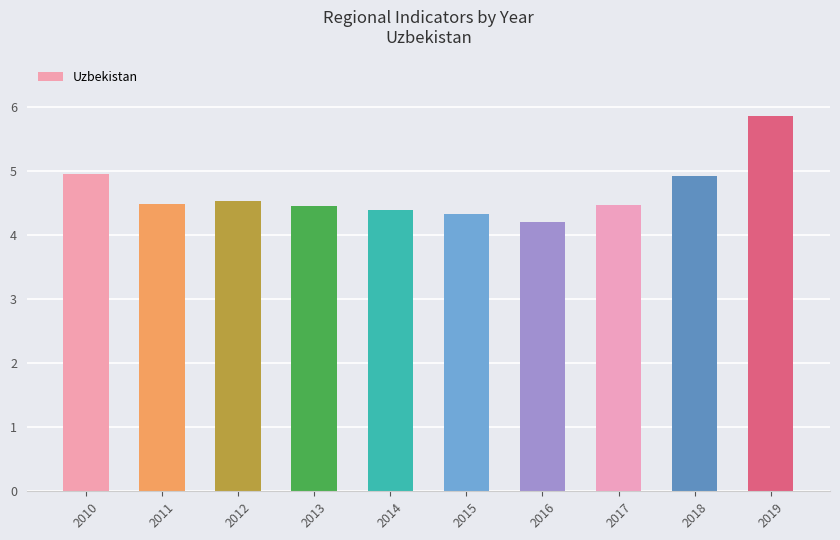

What is the difference between the maximum and minimum values?

1.7